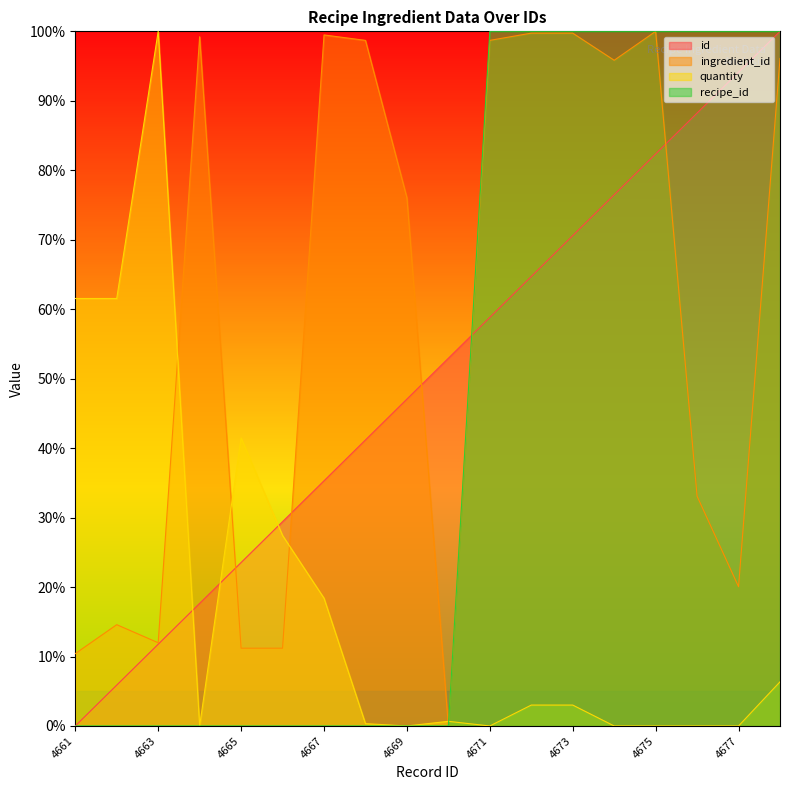

What is the sum of all id values?

900.0